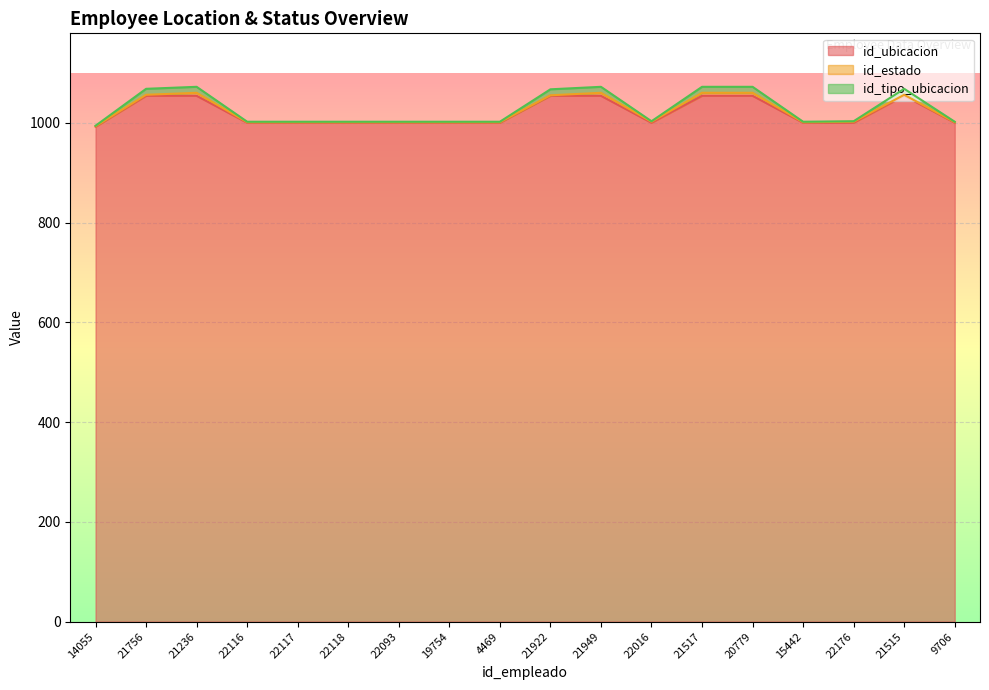

Which has a higher value, 22118 or 21515?

21515